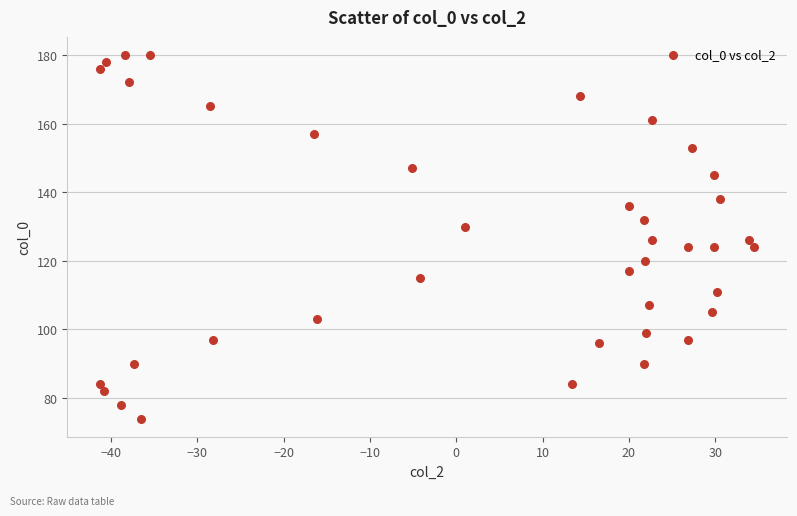

What is the range of Y values (max minus min)?

106